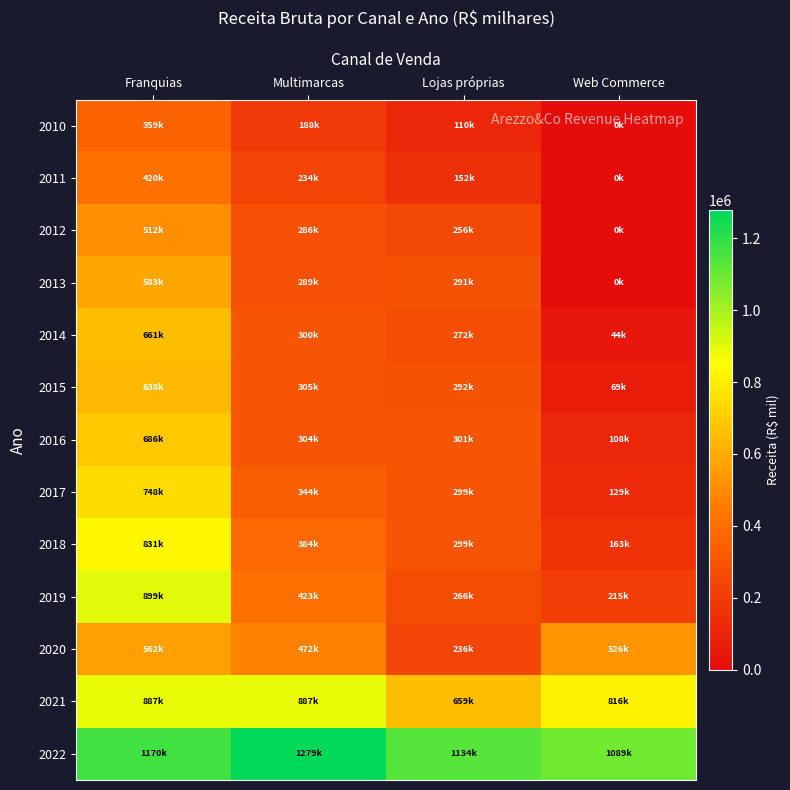

Reading right to left, extract all data points from this chart.

2010: Web Commerce=0.0	Lojas próprias=109985.7	Multimarcas=188372.2	Franquias=358685.2
2011: Web Commerce=0.0	Lojas próprias=152240.9	Multimarcas=233990.7	Franquias=419969.4
2012: Web Commerce=0.0	Lojas próprias=255975.0	Multimarcas=285816.3	Franquias=512383.4
2013: Web Commerce=0.0	Lojas próprias=291368.0	Multimarcas=288566.3	Franquias=583110.4
2014: Web Commerce=43812.0	Lojas próprias=271534.0	Multimarcas=299612.0	Franquias=661348.0
2015: Web Commerce=68760.0	Lojas próprias=291540.0	Multimarcas=305194.0	Franquias=638293.0
2016: Web Commerce=108080.0	Lojas próprias=301315.0	Multimarcas=303661.0	Franquias=686334.0
2017: Web Commerce=128973.0	Lojas próprias=298692.0	Multimarcas=343749.0	Franquias=748055.0
2018: Web Commerce=162640.0	Lojas próprias=298706.0	Multimarcas=384272.0	Franquias=831365.0
2019: Web Commerce=214581.0	Lojas próprias=266310.0	Multimarcas=423008.0	Franquias=899399.0
2020: Web Commerce=526382.0	Lojas próprias=235946.0	Multimarcas=471554.0	Franquias=562266.0
2021: Web Commerce=816285.0	Lojas próprias=659195.0	Multimarcas=886700.0	Franquias=886834.0
2022: Web Commerce=1089189.0	Lojas próprias=1133505.0	Multimarcas=1278812.0	Franquias=1169821.0